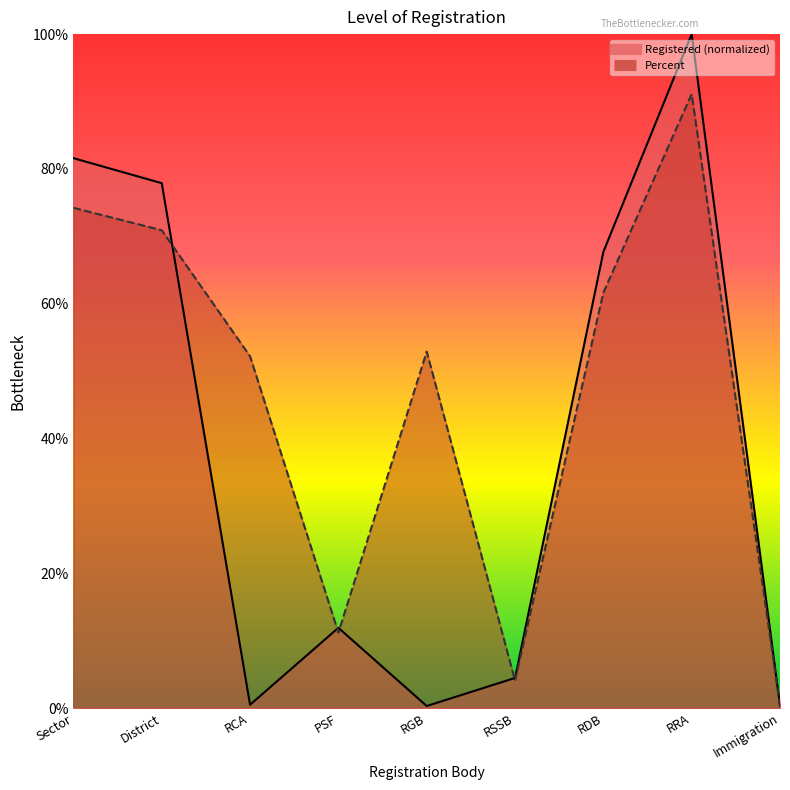

Does the chart display data point markers on the line(s)?

No